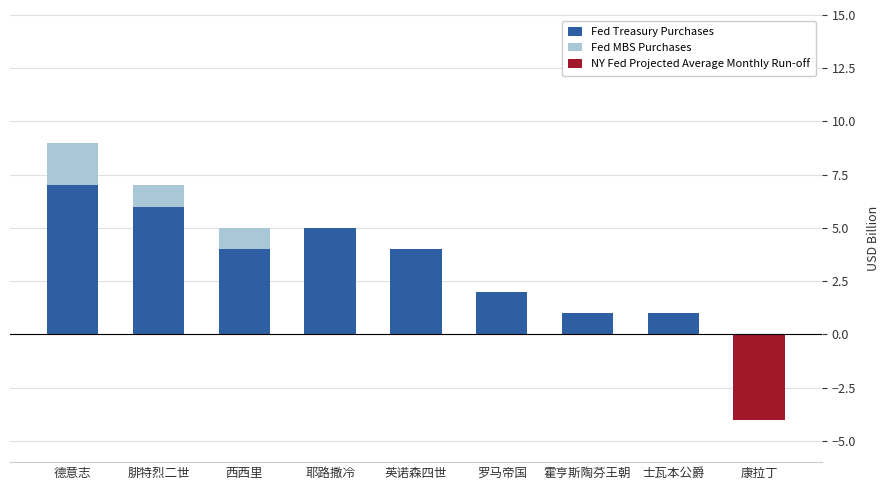

Count the Fed MBS Purchases values in the range 0 to 1.

8